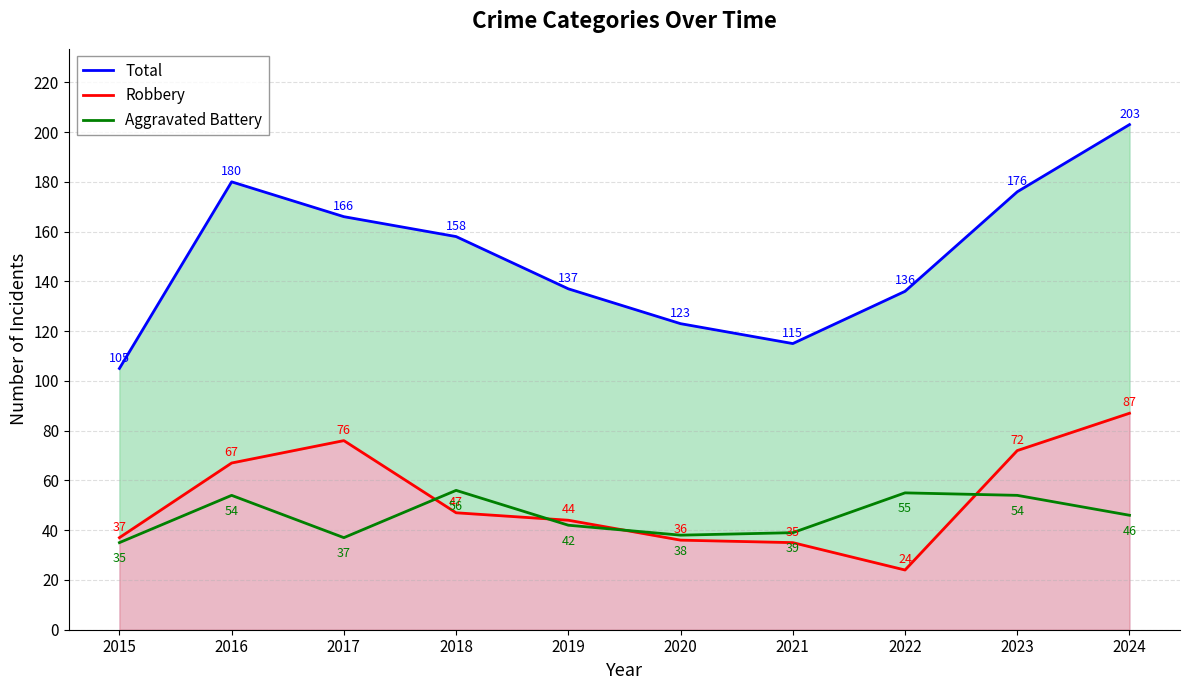

Where is Total nearest to the value 154?

2018